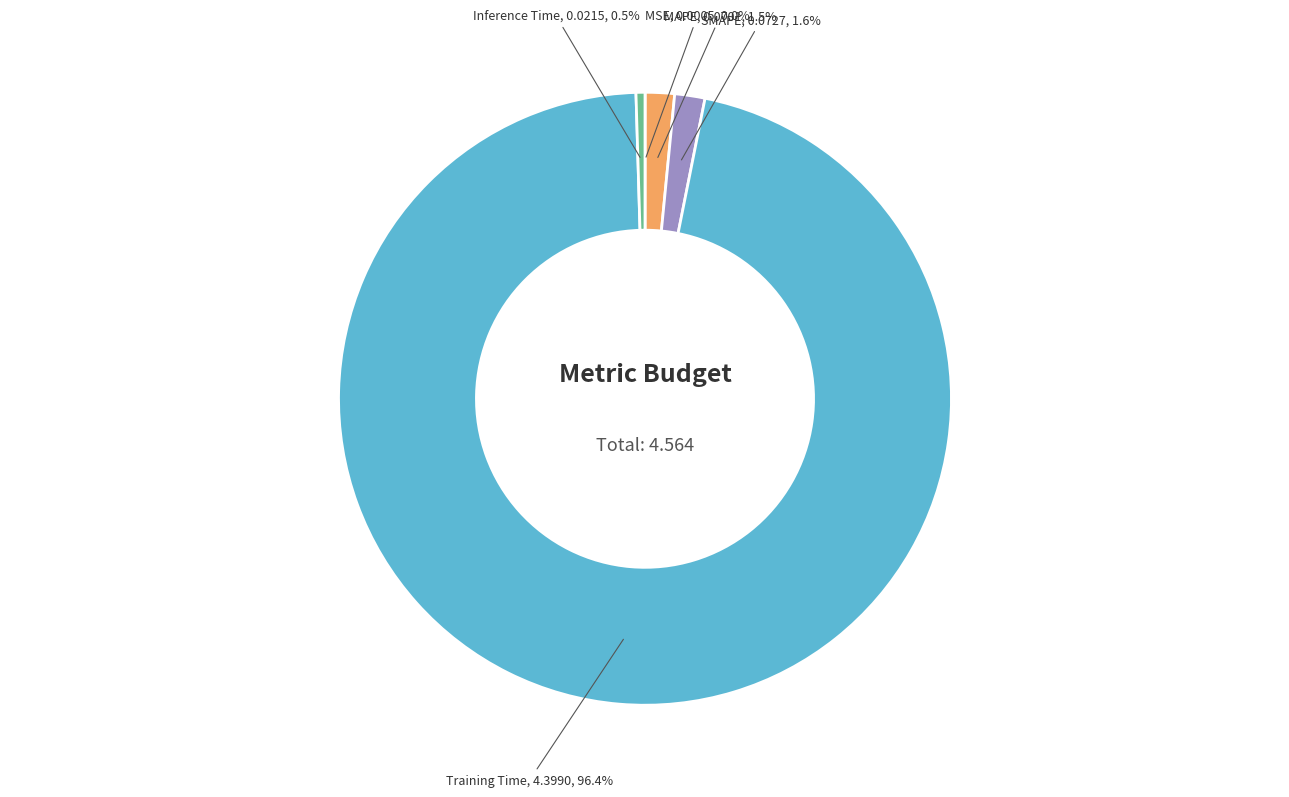

Between Inference Time and Training Time, which is larger?

Training Time